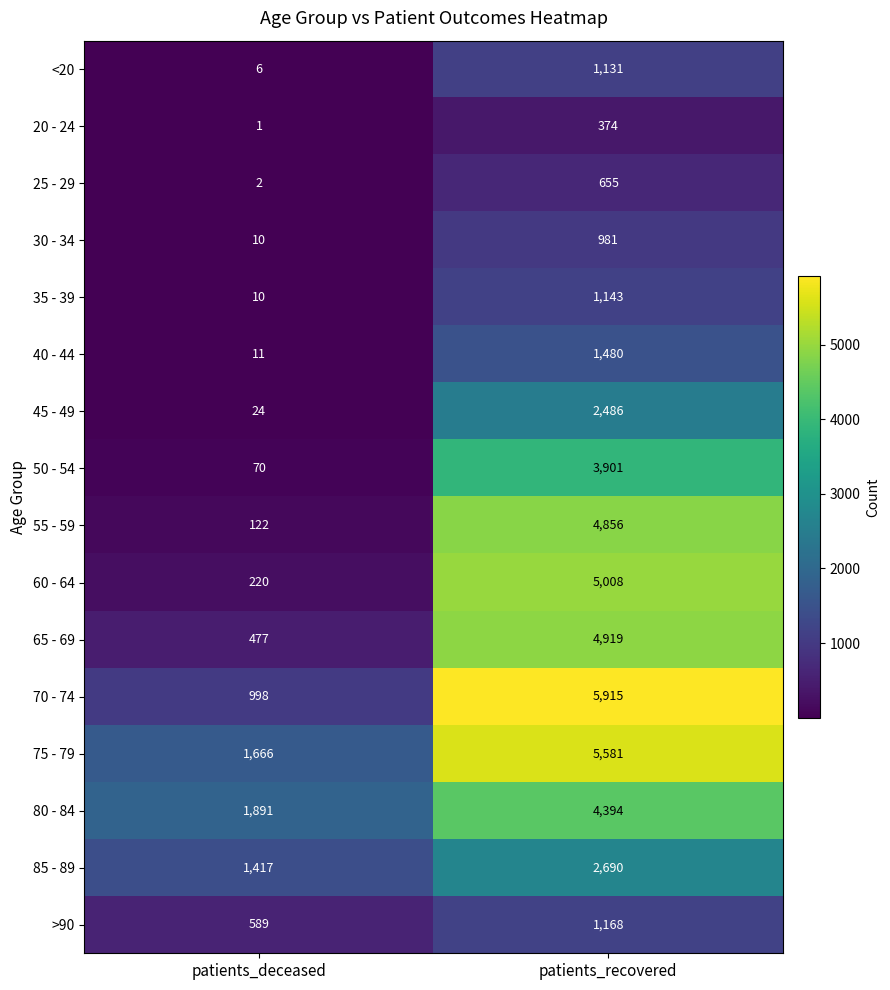

At which category is the sum across all series the highest?

patients_recovered